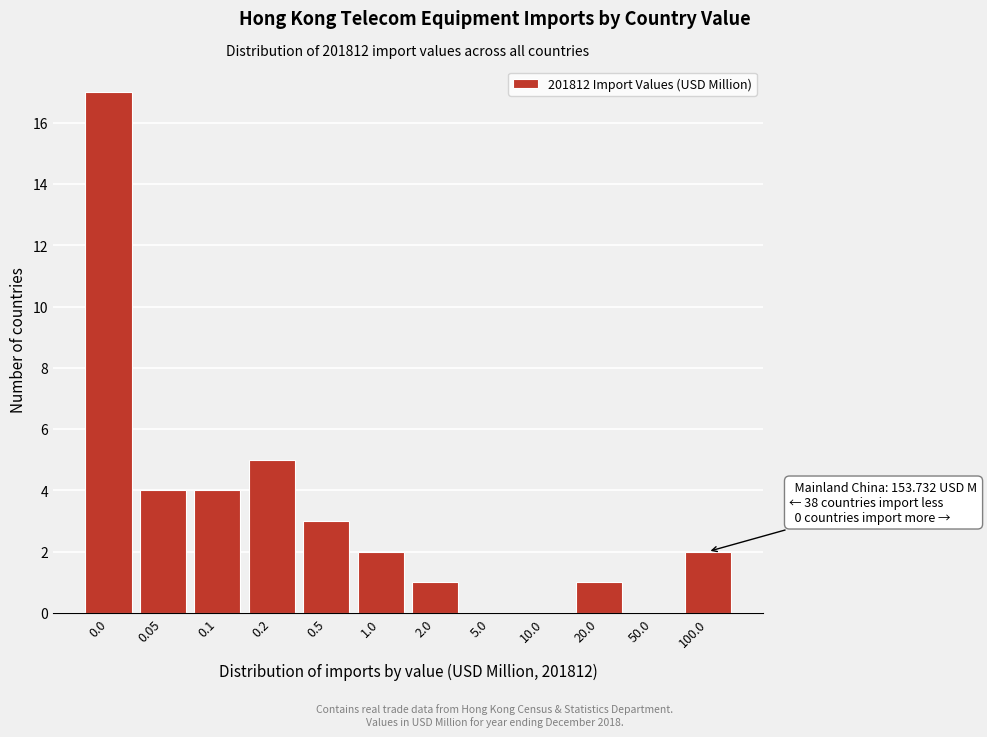

Reading left to right, extract all data points from this chart.

0.0=17	0.05=4	0.1=4	0.2=5	0.5=3	1.0=2	2.0=1	5.0=0	10.0=0	20.0=1	50.0=0	100.0=2